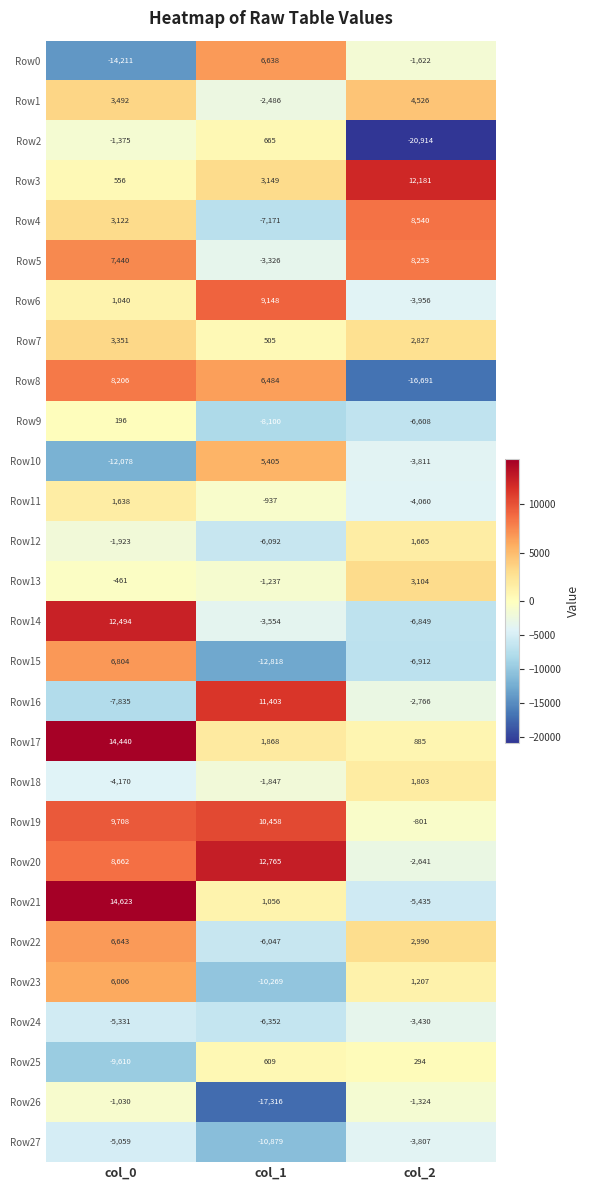

Rank the series at col_1 from highest to lowest value.

Row20, Row16, Row19, Row6, Row0, Row8, Row10, Row3, Row17, Row21, Row2, Row25, Row7, Row11, Row13, Row18, Row1, Row5, Row14, Row22, Row12, Row24, Row4, Row9, Row23, Row27, Row15, Row26